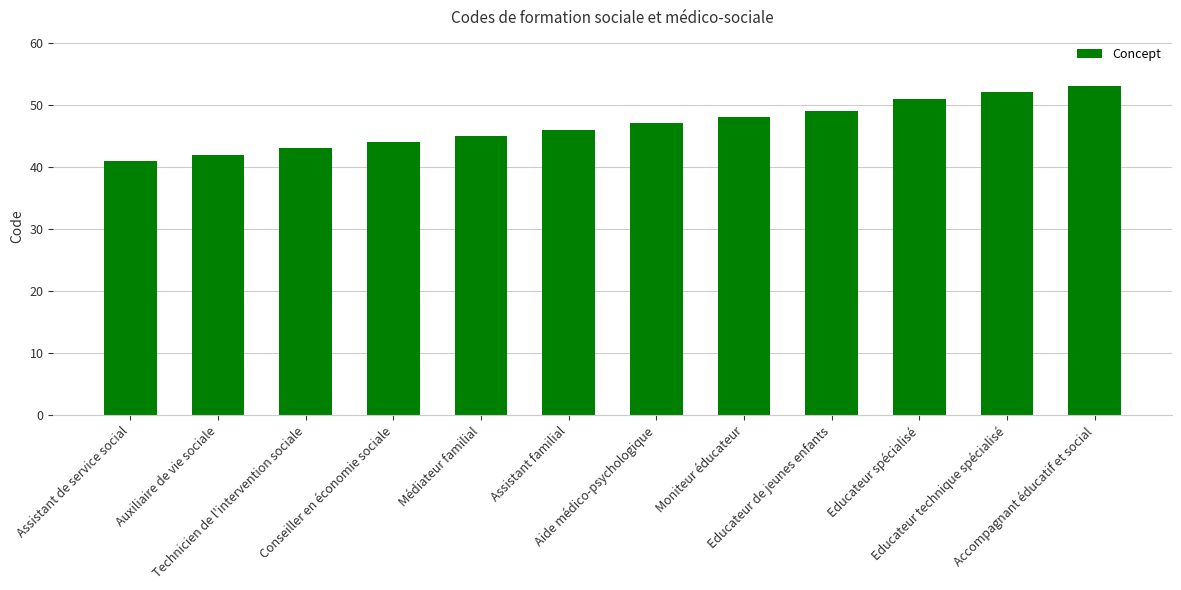

List the labels in order of value, largest first.

Accompagnant éducatif et social, Educateur technique spécialisé, Educateur spécialisé, Educateur de jeunes enfants, Moniteur éducateur, Aide médico-psychologique, Assistant familial, Médiateur familial, Conseiller en économie sociale, Technicien de l'intervention sociale, Auxiliaire de vie sociale, Assistant de service social